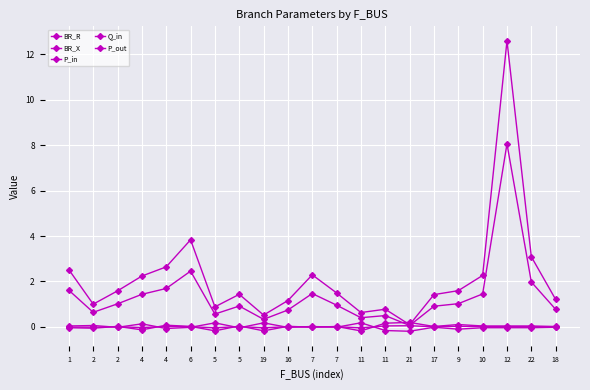

At which label does P_out reach its minimum?

21